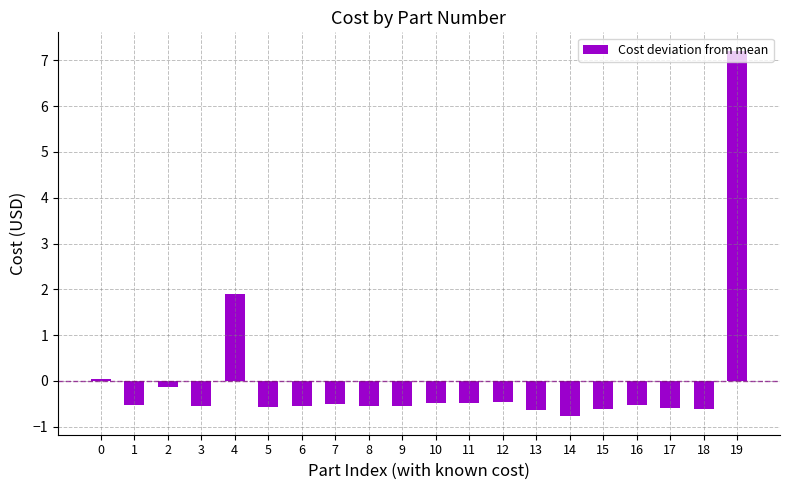

Which label corresponds to the smallest value in the chart?

14